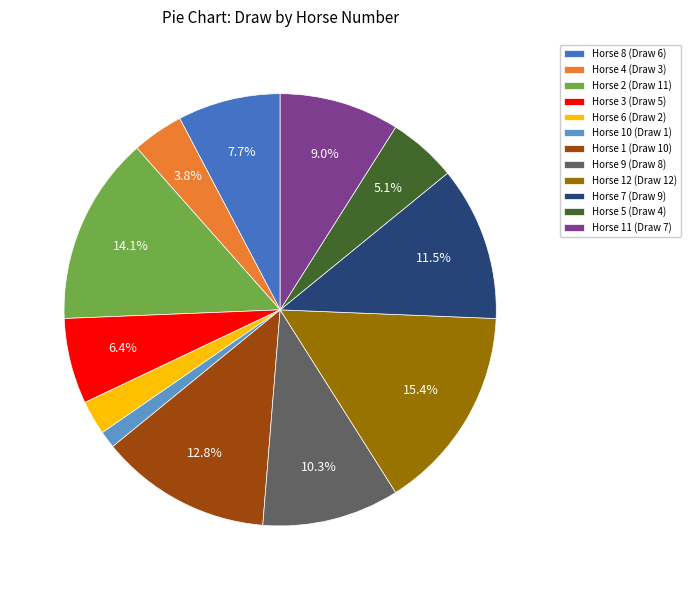

What is the ratio of the value at Horse 5 (Draw 4) to the value at Horse 9 (Draw 8)?

0.5